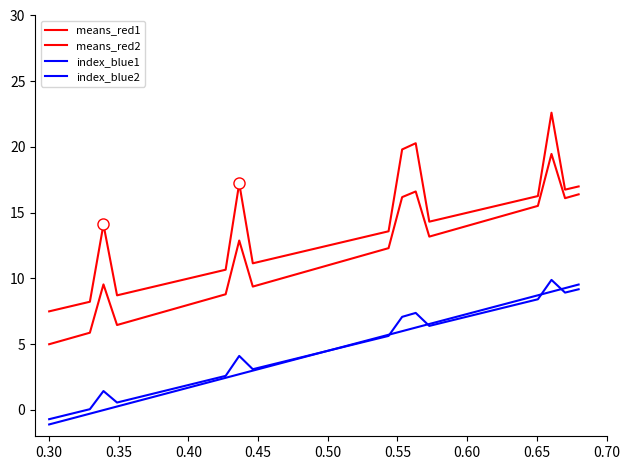

What is the average value of the index_blue2 series?

4.4